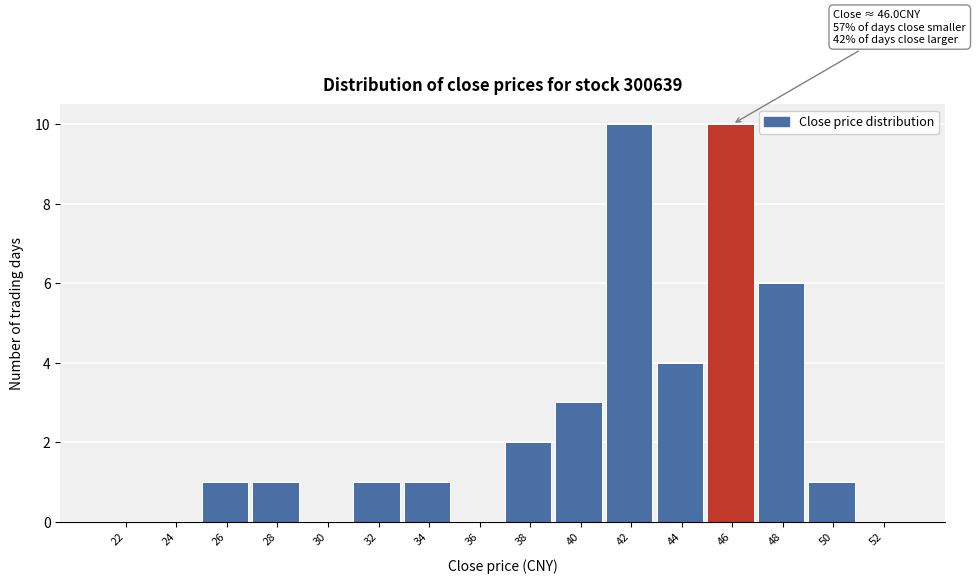

Reading left to right, list all the values displayed in this chart.

22=0	24=0	26=1	28=1	30=0	32=1	34=1	36=0	38=2	40=3	42=10	44=4	46=10	48=6	50=1	52=0